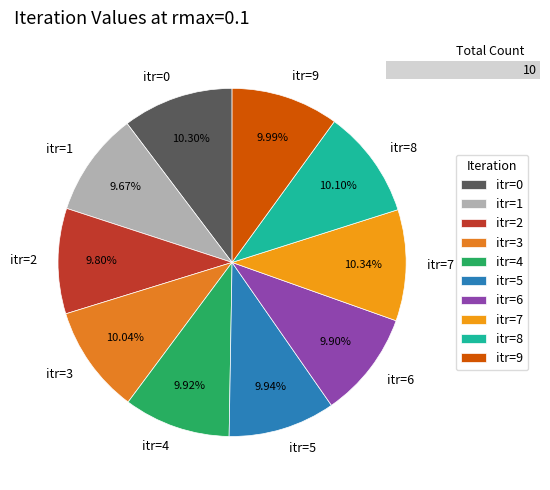

The itr=4 slice represents 10% of the pie. True or false?

True